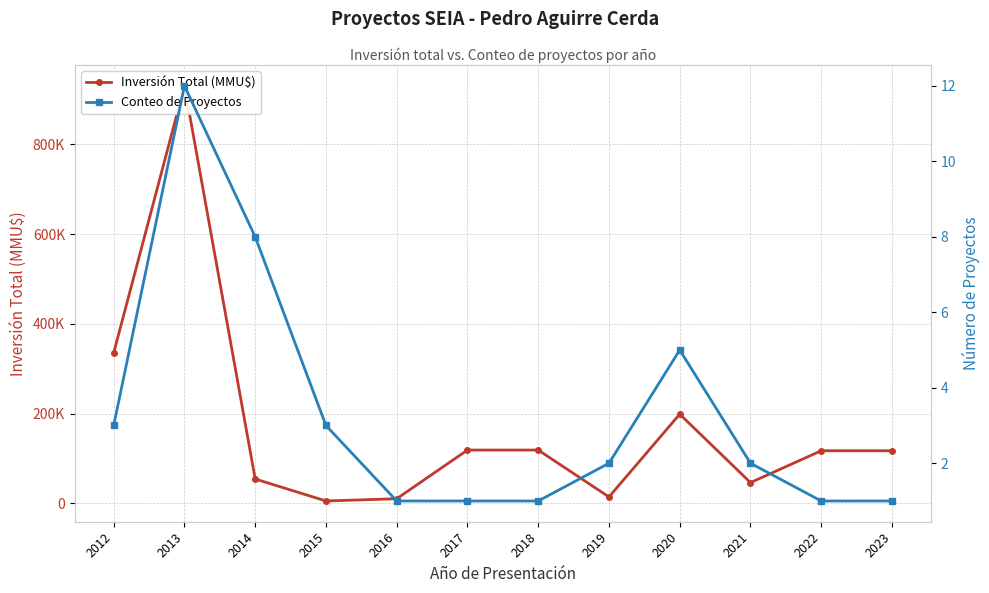

Is it true that Inversión Total (MMU$) equals 54010 at 2014?

True